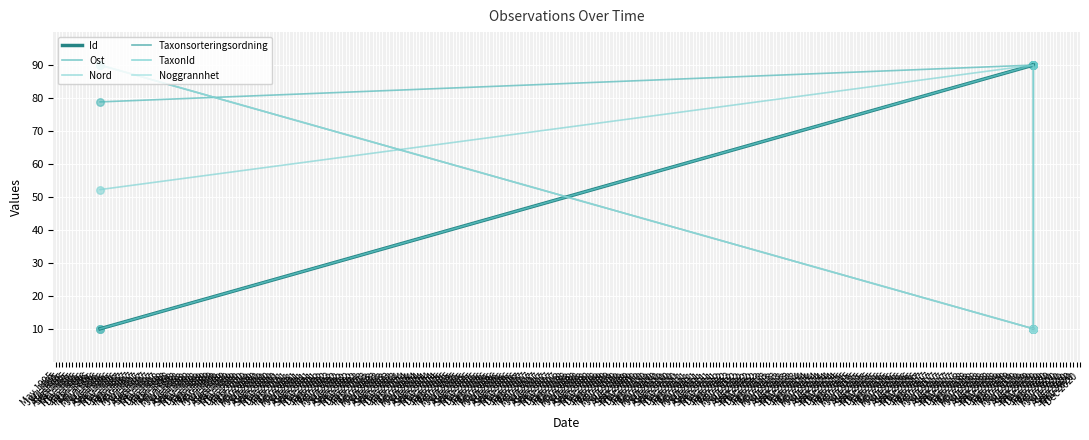

Which series has the largest Y range (max minus min)?

Id